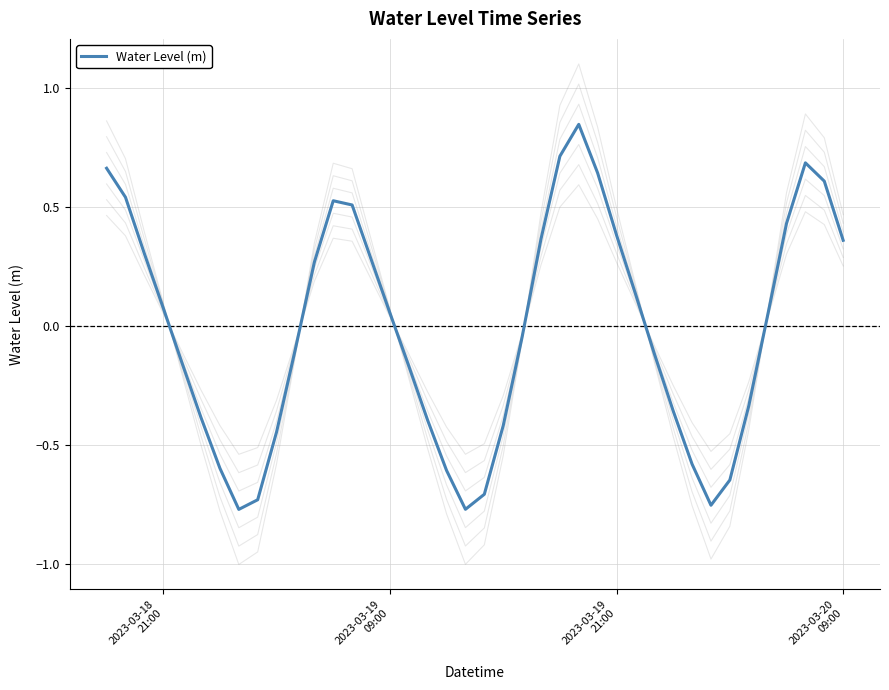

Does the chart have visible grid lines?

Yes